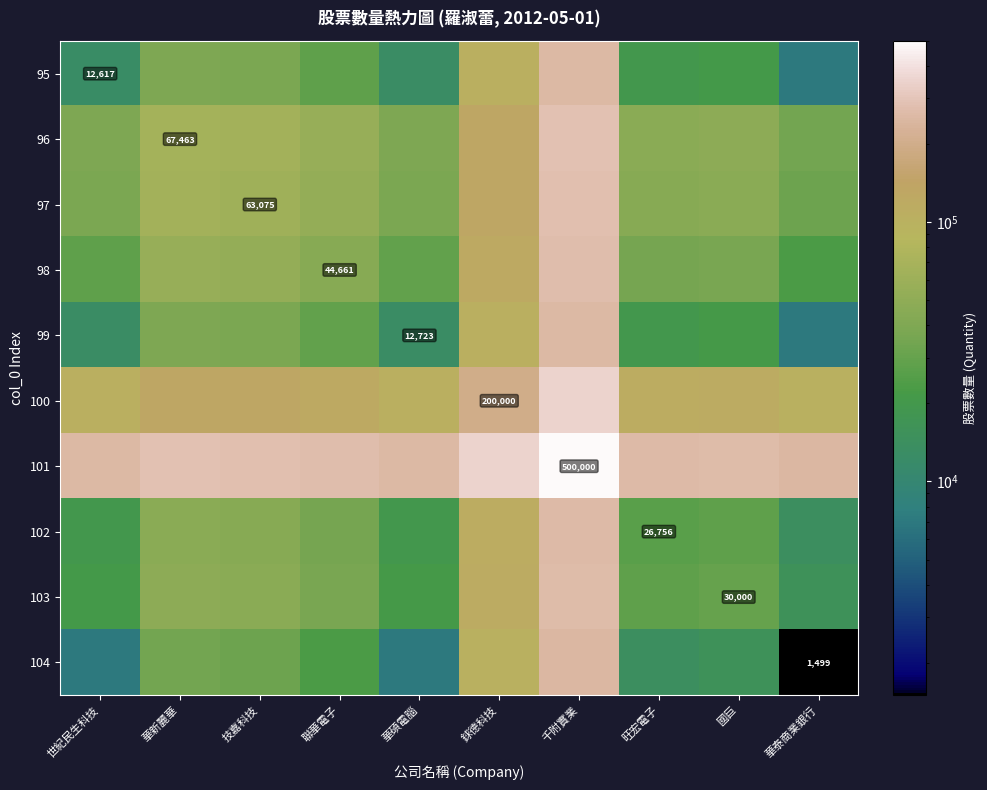

What is the minimum value shown in the chart?

1499.0